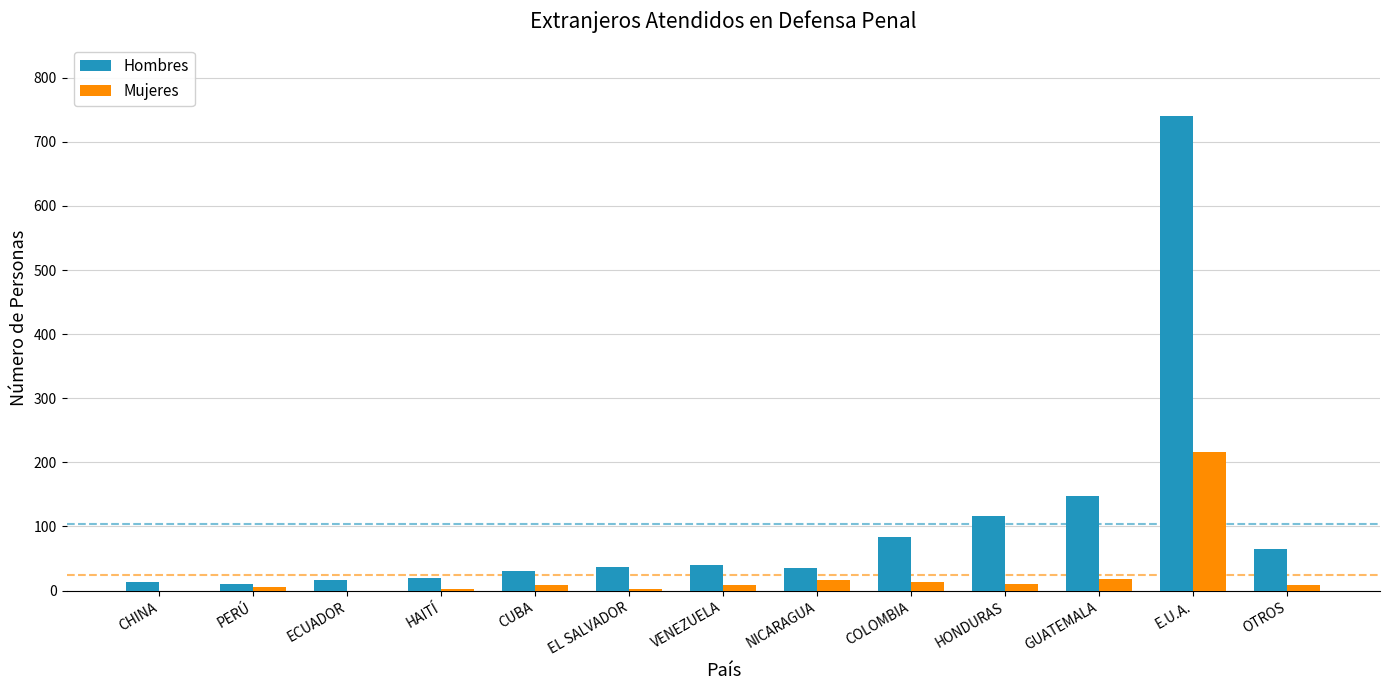

Where is Hombres nearest to the value 375?

GUATEMALA